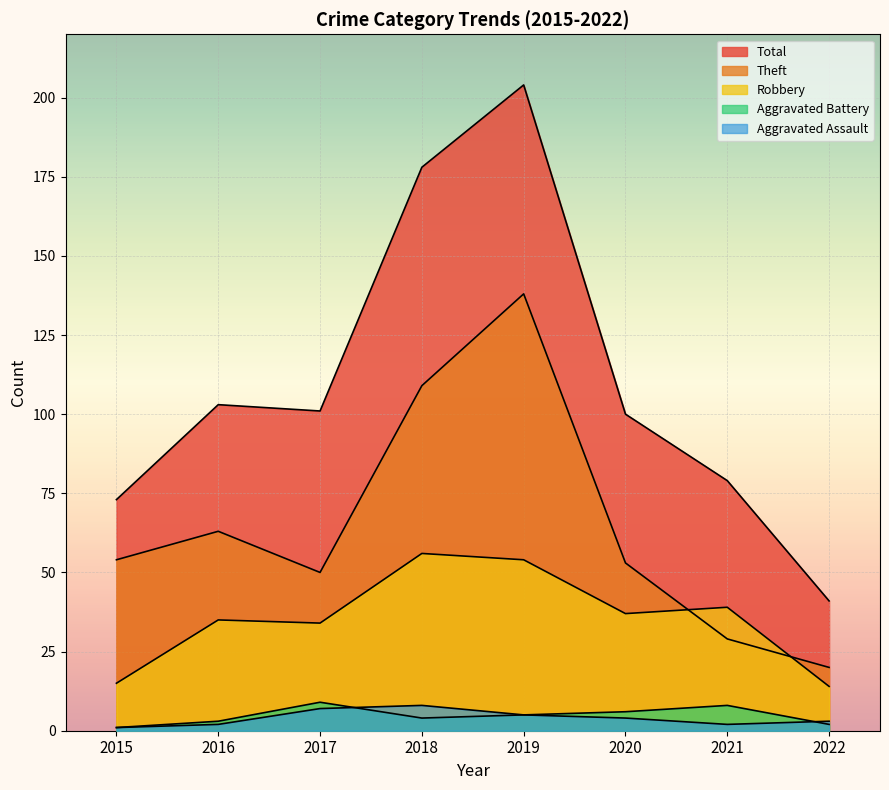

The value of Theft at 2019 is 138. True or false?

True